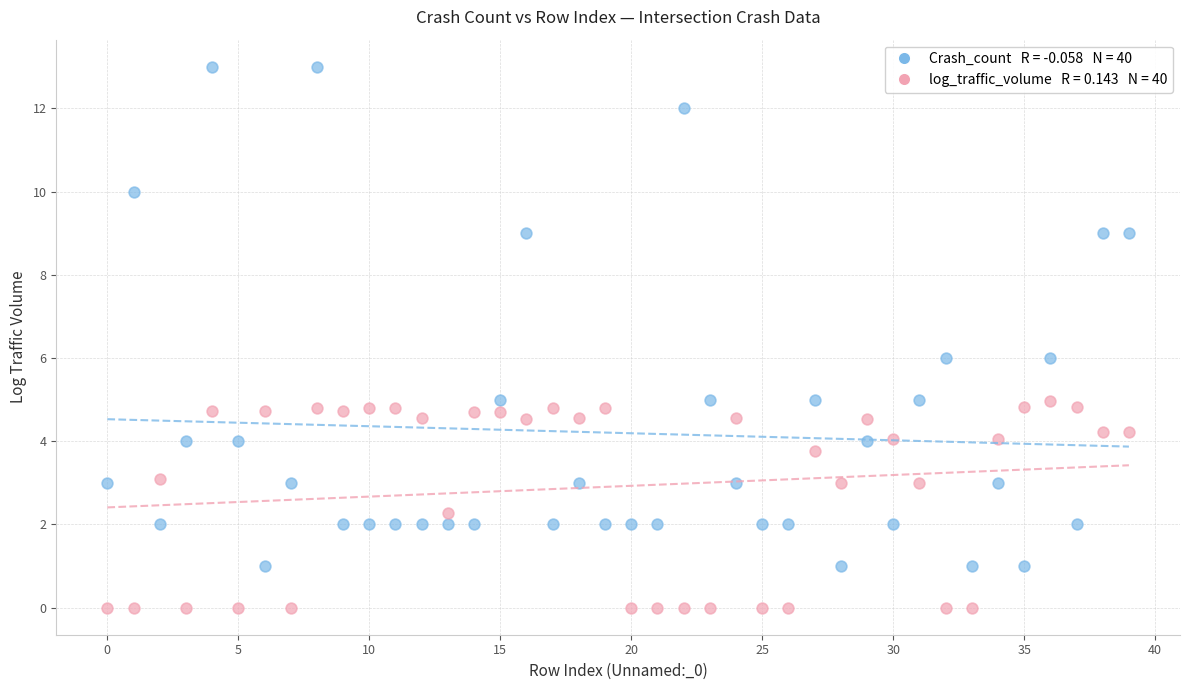

Across all data points, what is the range of Y values (max minus min)?

13.0